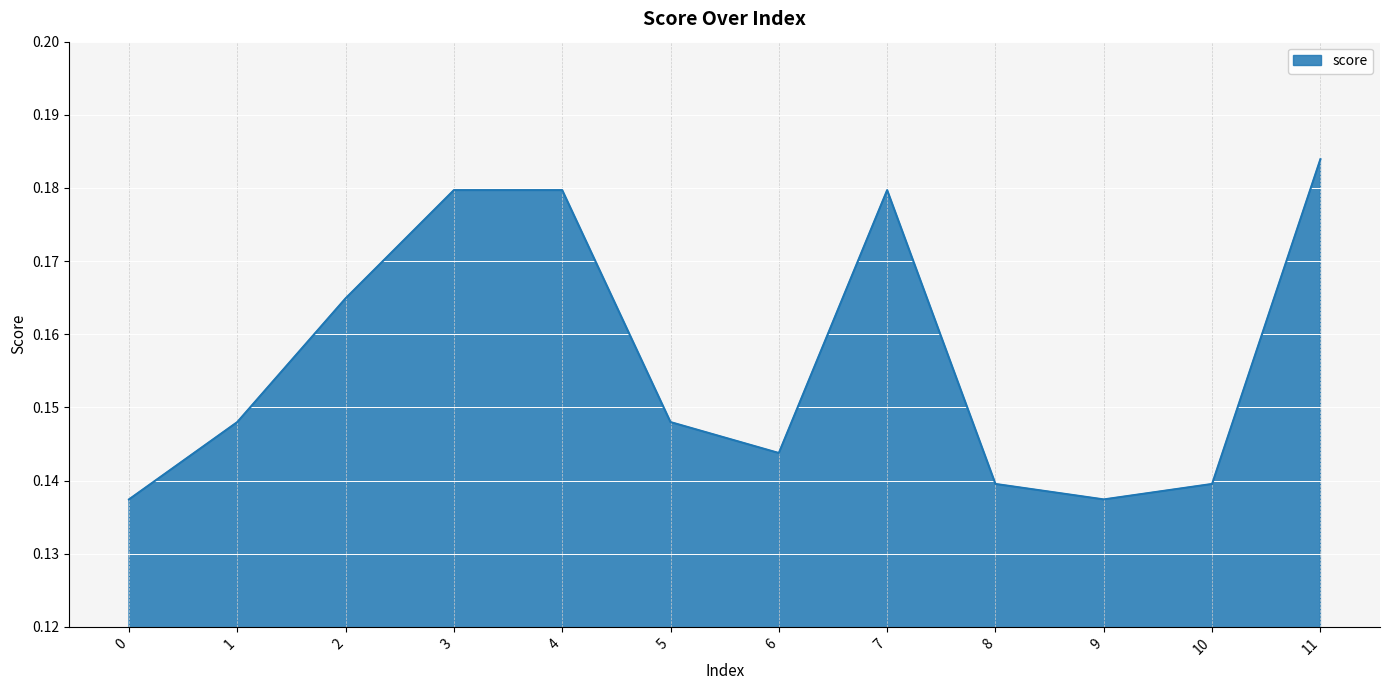

How many values are between 0 and 1?

12